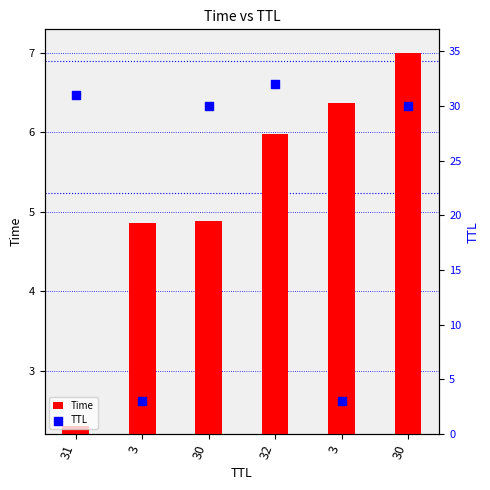

Which series has the largest Y range (max minus min)?

TTL